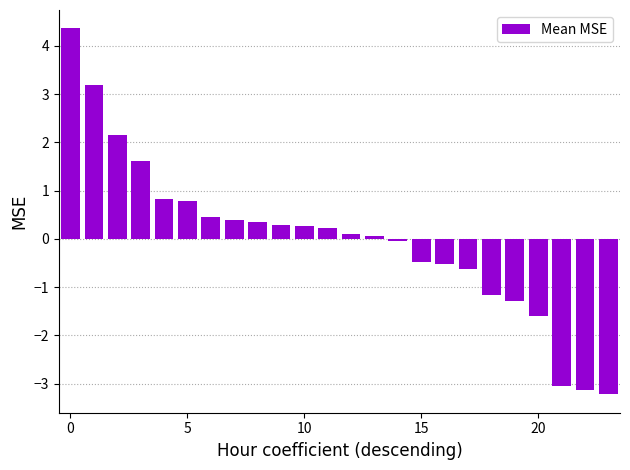

How many values are above zero?

14